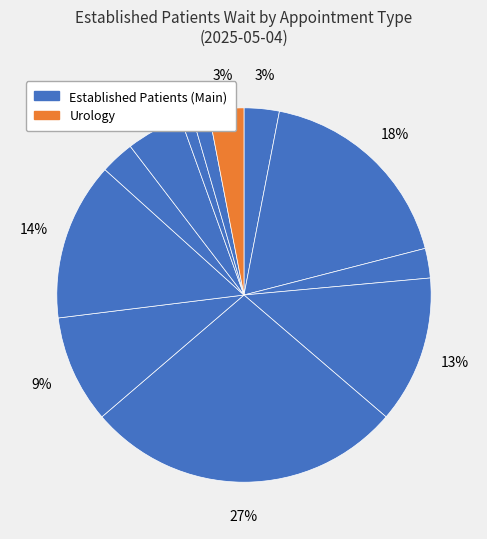

Count the number of slices in the pie.

12